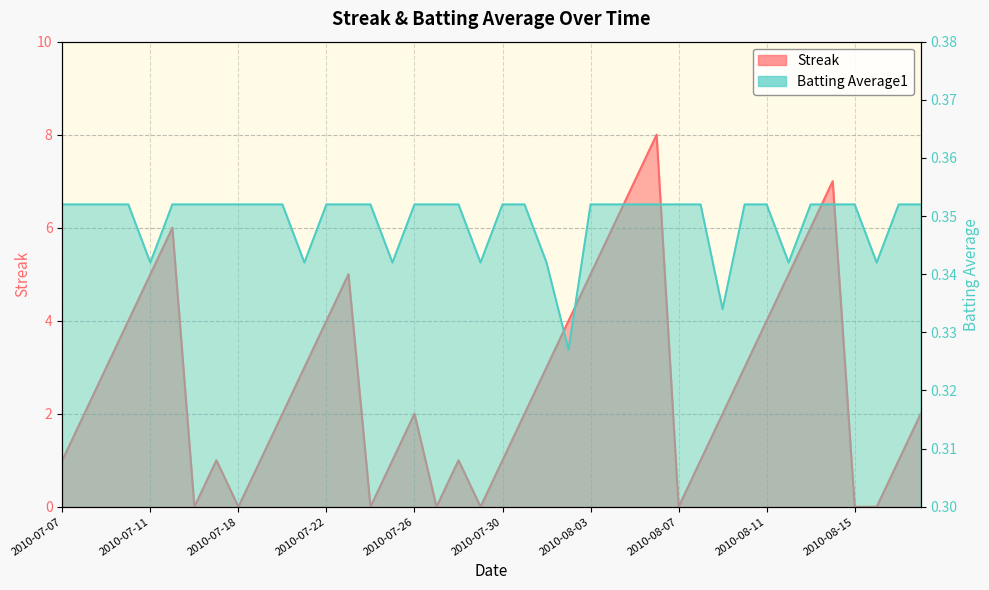

Between 2010-08-03 and 2010-07-10, which is larger?

2010-08-03